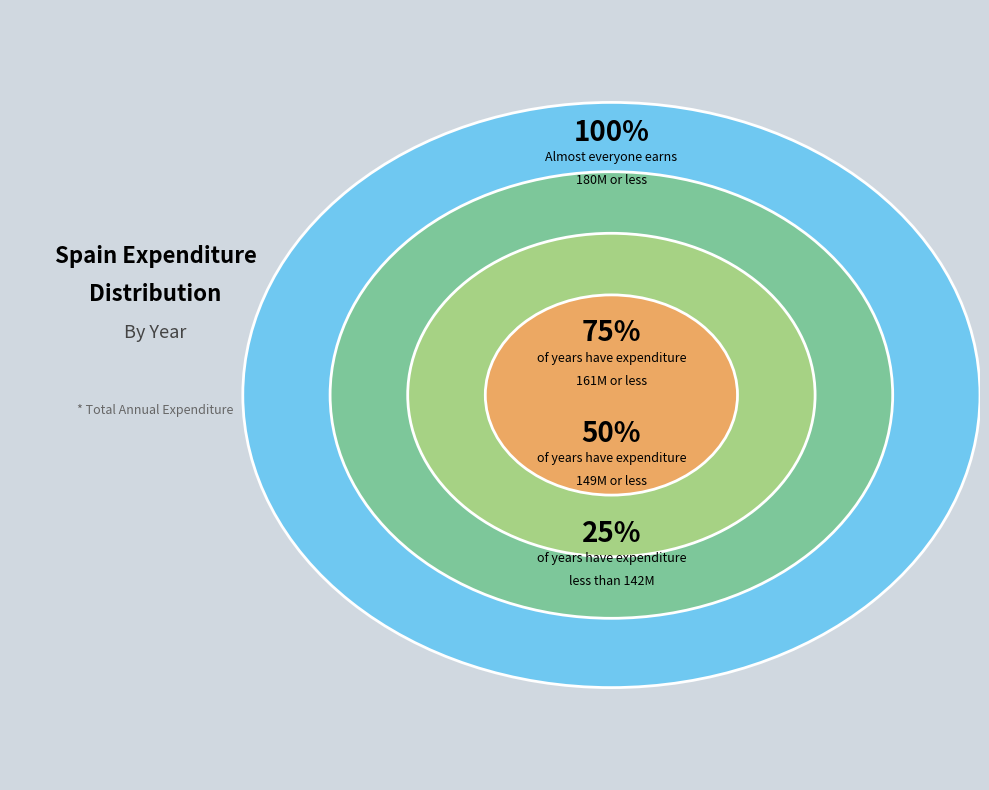

Does 2017 represent more than half of the total?

No